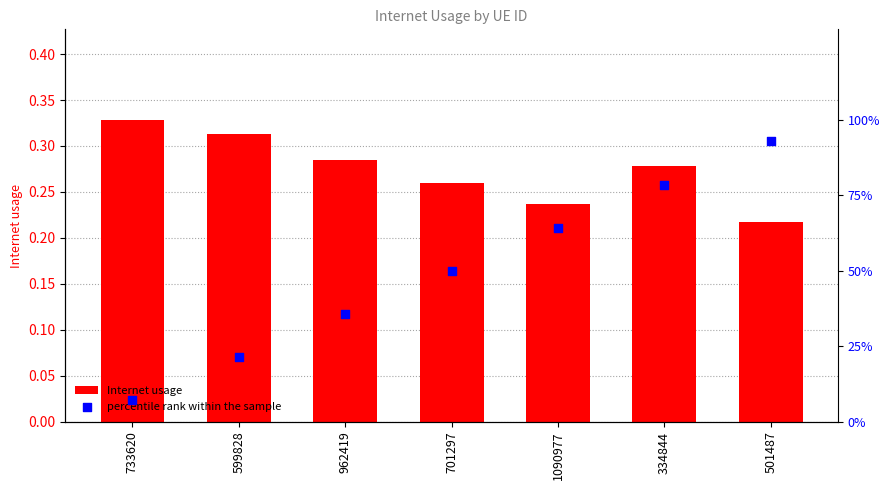

Is the value of Internet usage at 599828 greater than the value of percentile rank within the sample at 334844?

No